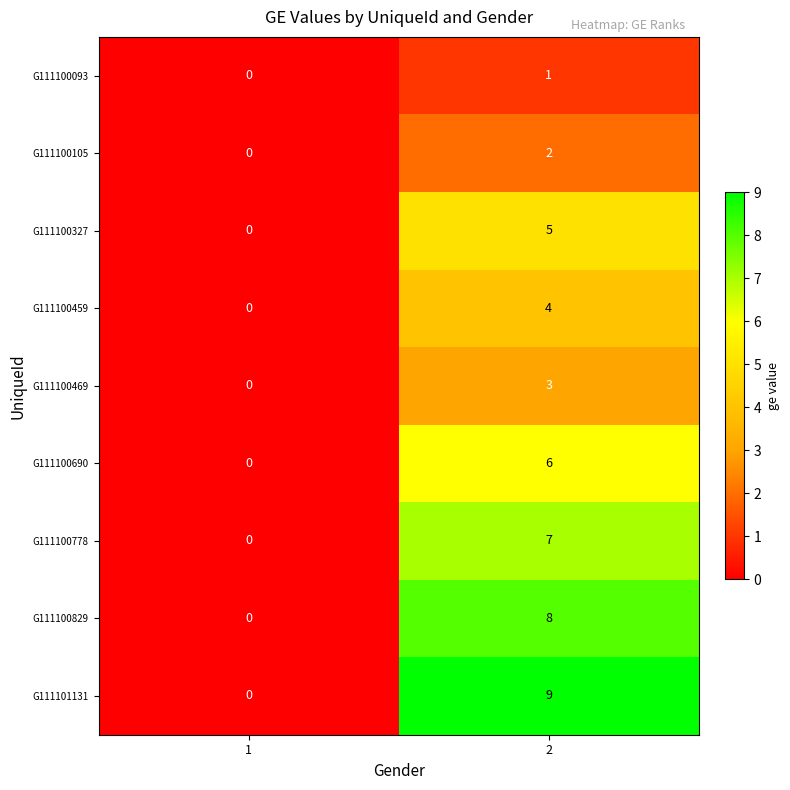

Which series has the widest spread of values?

G111101131